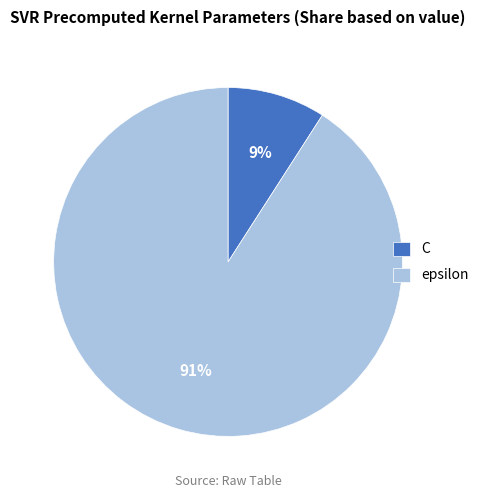

Does any single category account for the majority?

Yes